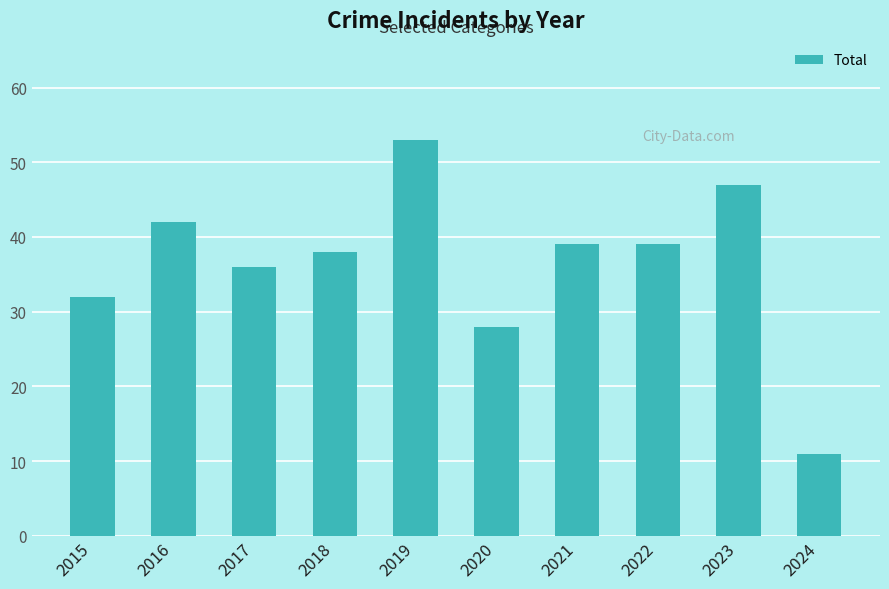

What is the value of the 10th bar from the left?

11